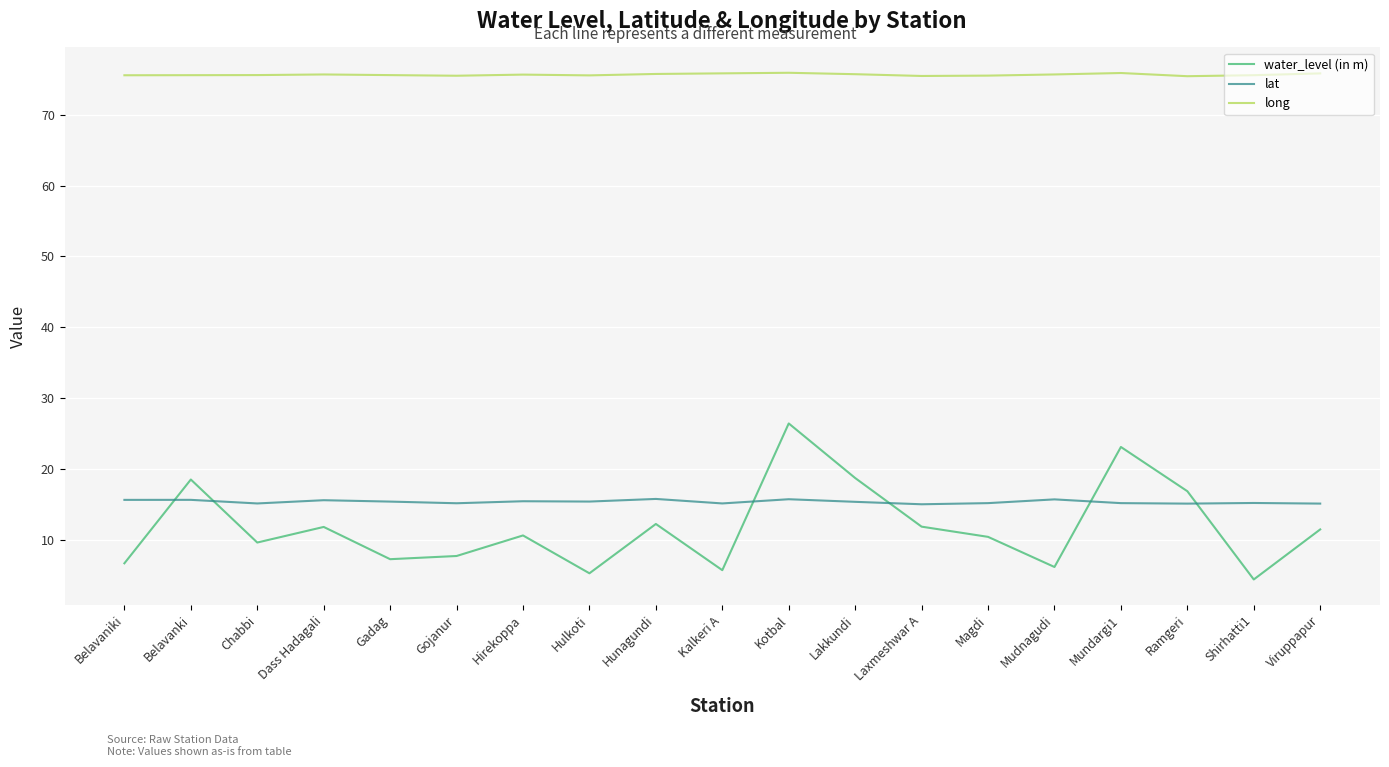

How many lines are shown in the chart?

3